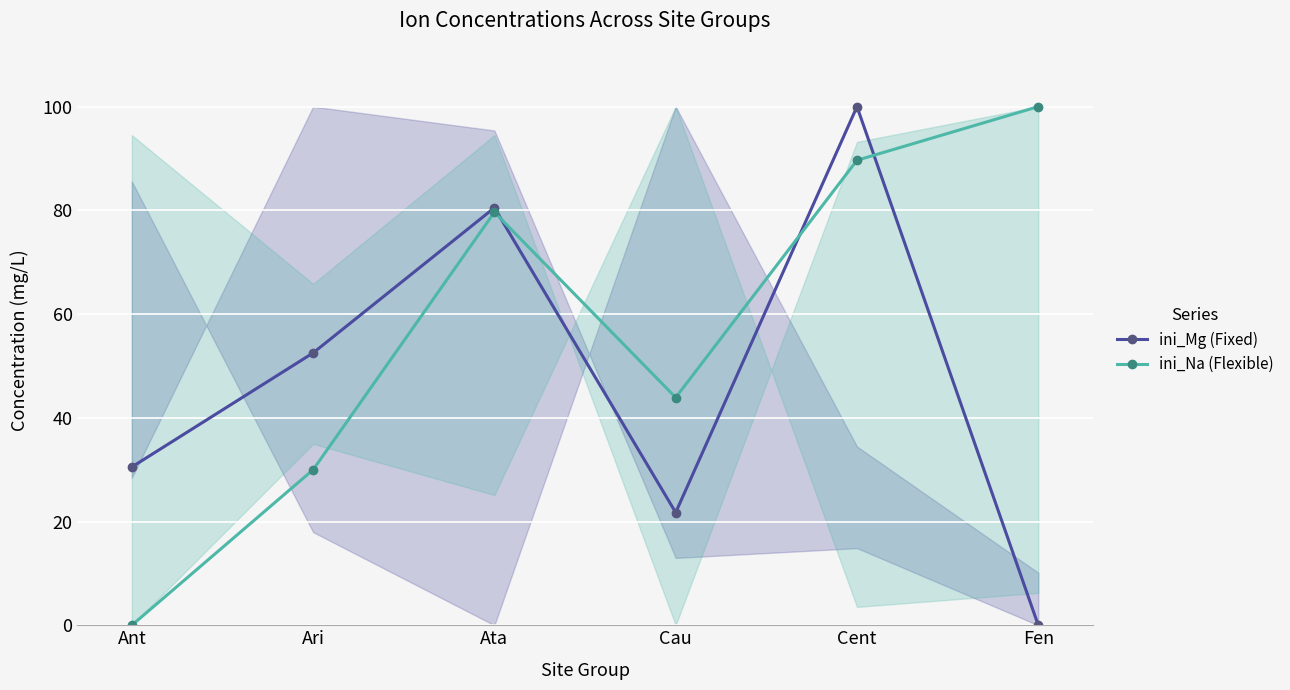

What is the label of the 1st point from the left?

Ant